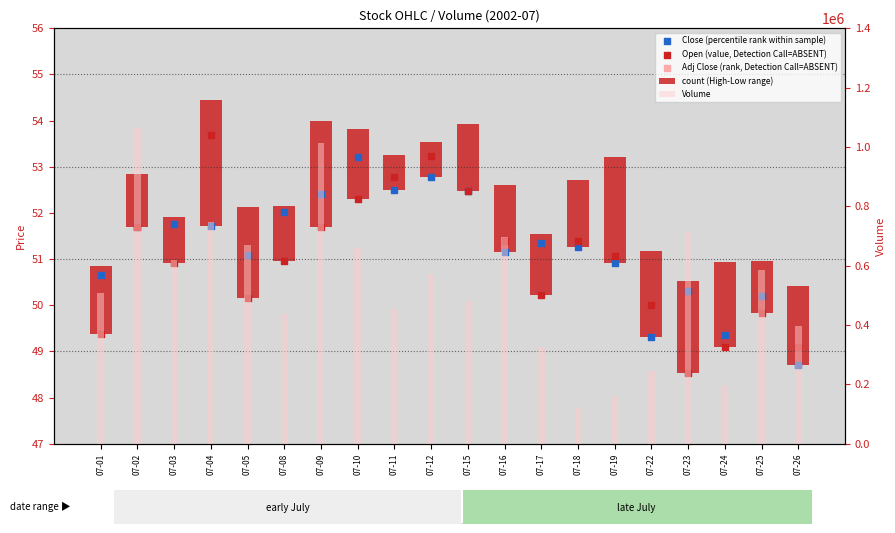

Is the value of Adj Close (rank, Detection Call=ABSENT) at 07-18 greater than the value of count (High-Low range) at 07-25?

Yes